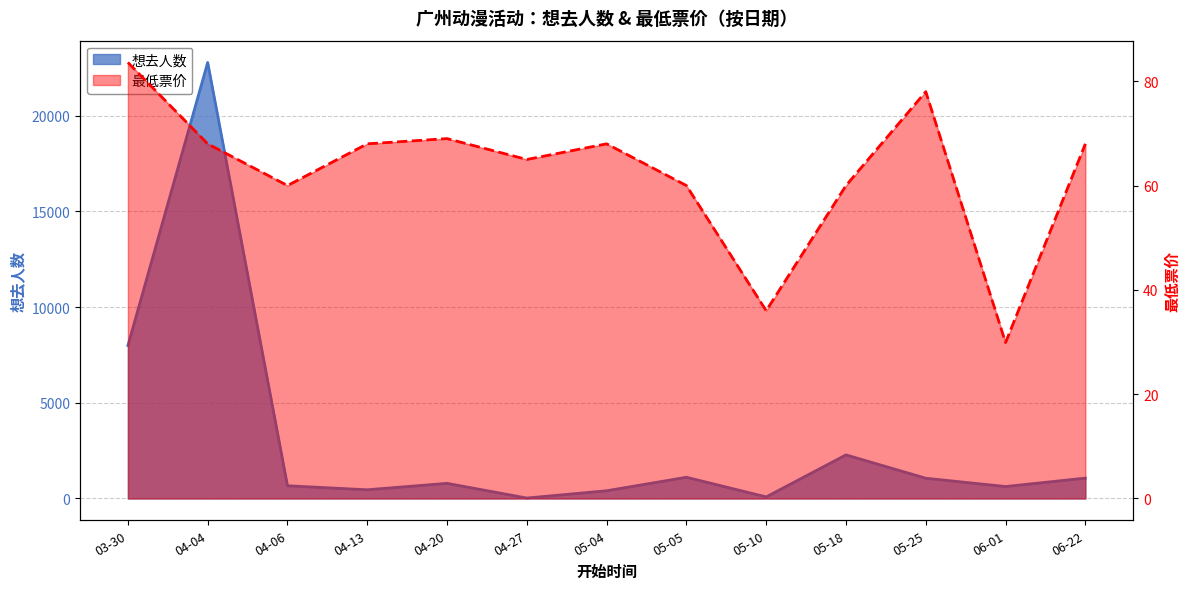

What is the sum of the 想去人数 values at 06-01 and 04-27?

647.0